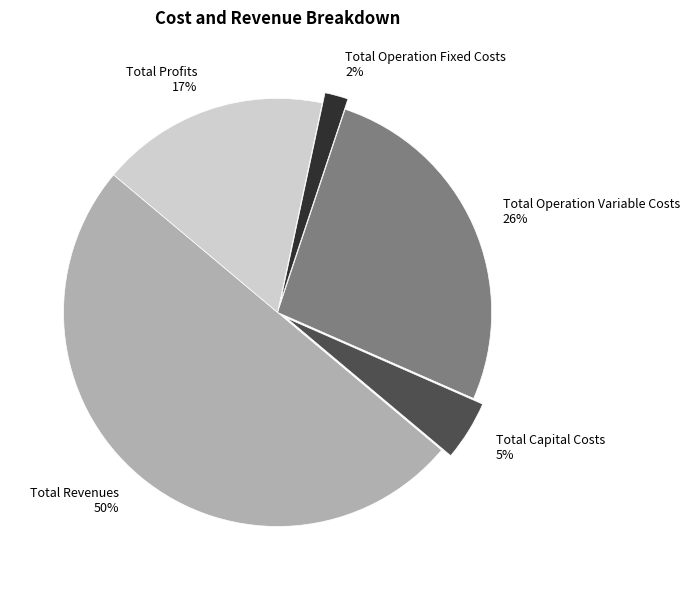

Count the number of slices in the pie.

5